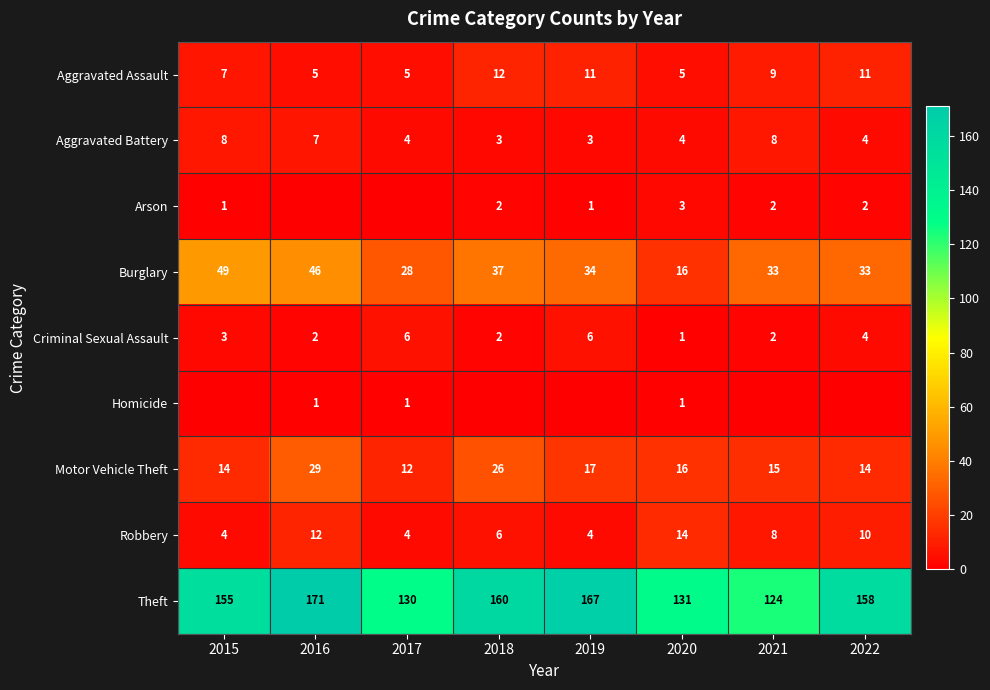

What is the spread (max minus min) of values at 2020?

130